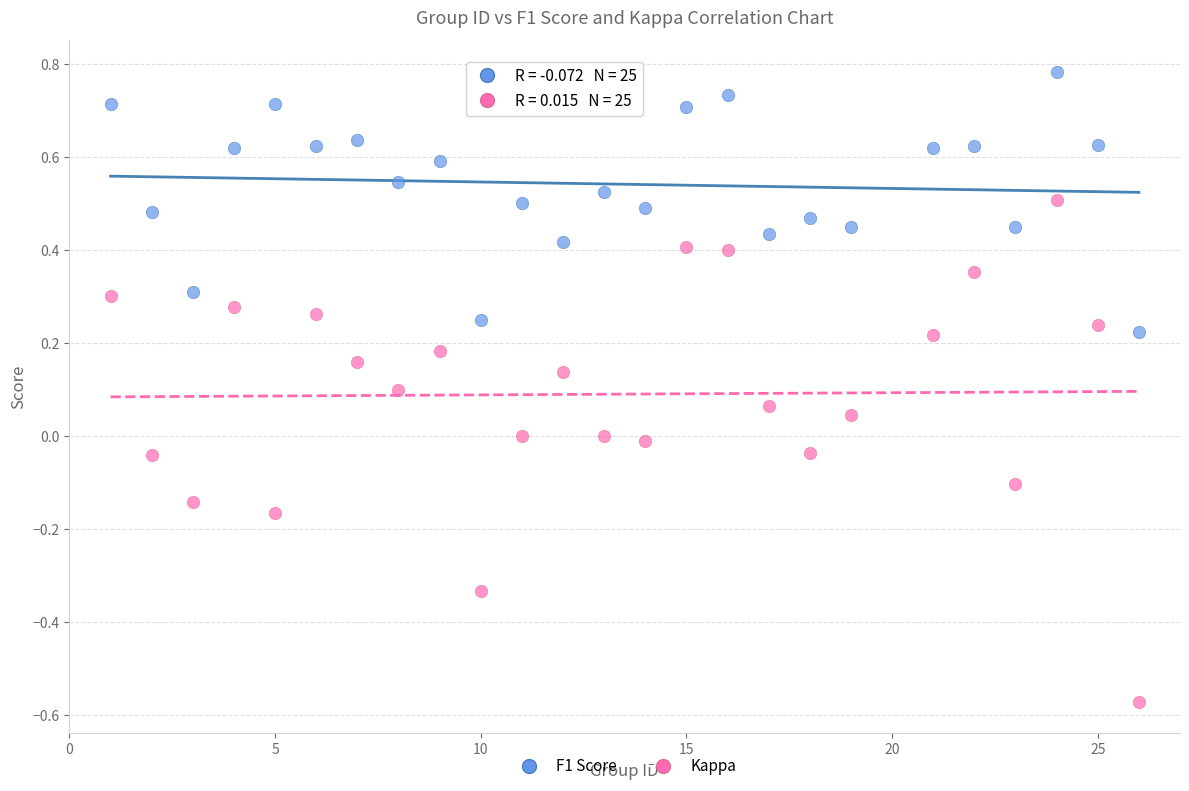

Which series has the largest Y range (max minus min)?

Kappa